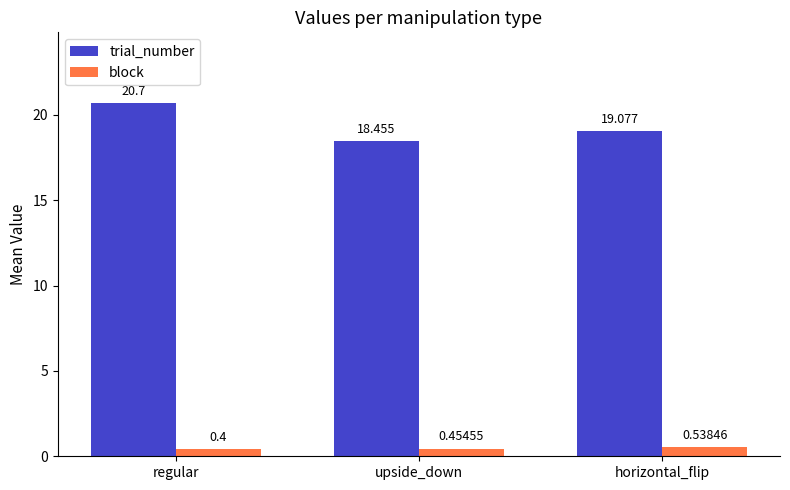

How many block values are between 0 and 1?

3